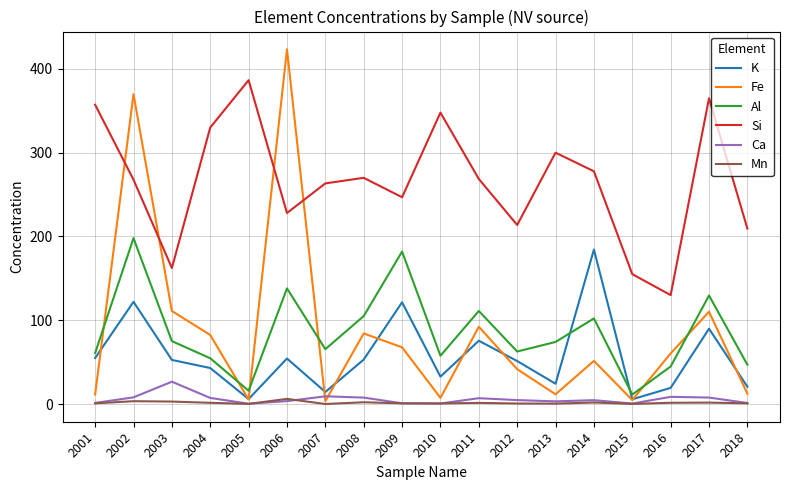

At which label does Ca reach its peak?

2003